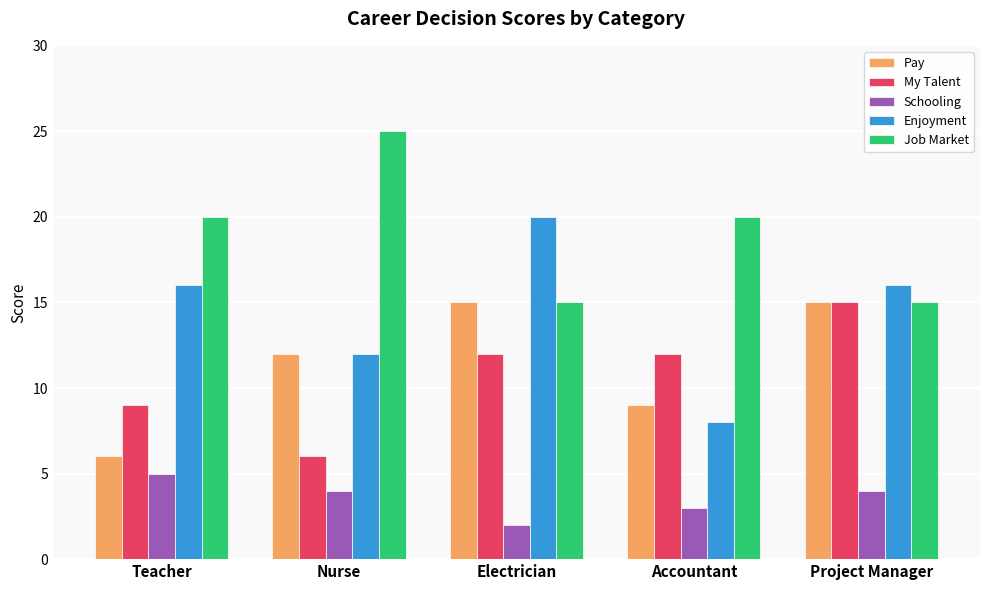

How many data points does each series have?

5